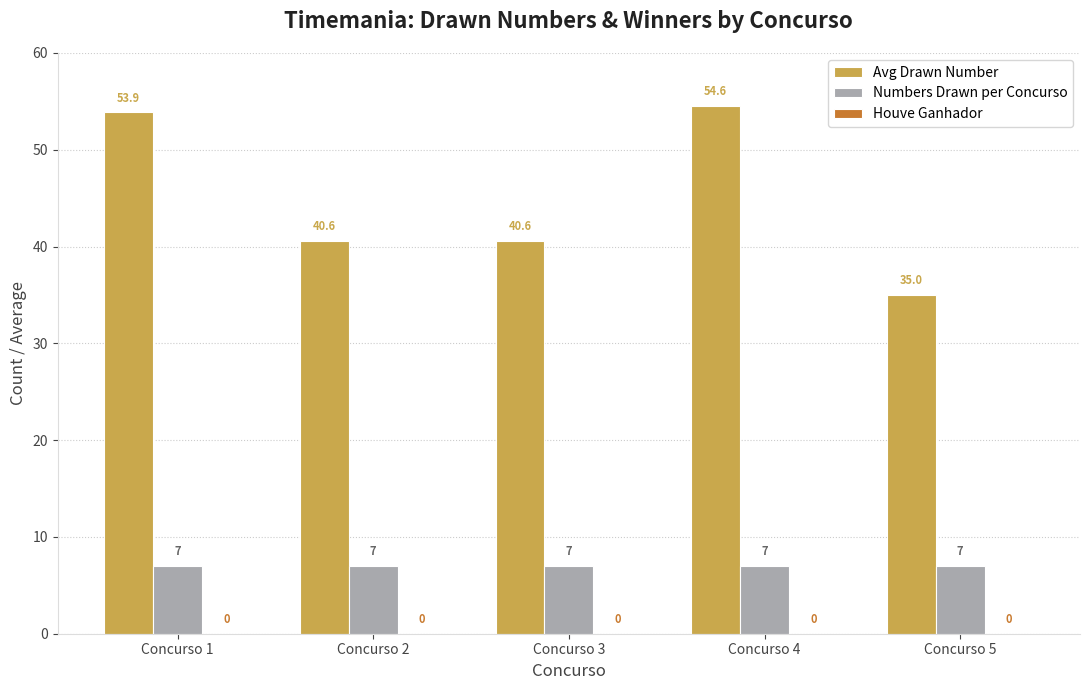

What is the approximate value of Numbers Drawn per Concurso at Concurso 1?

7.0